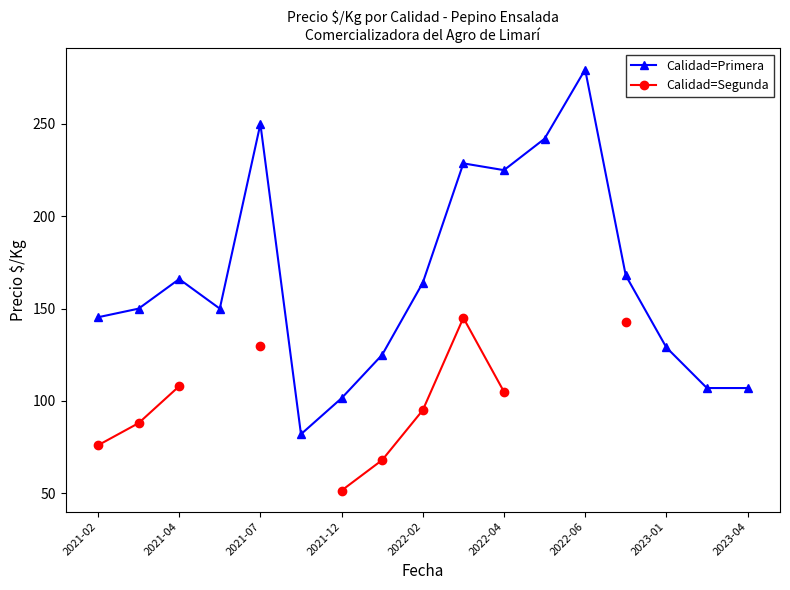

At which category does Calidad=Primera reach its first local peak?

2021-04